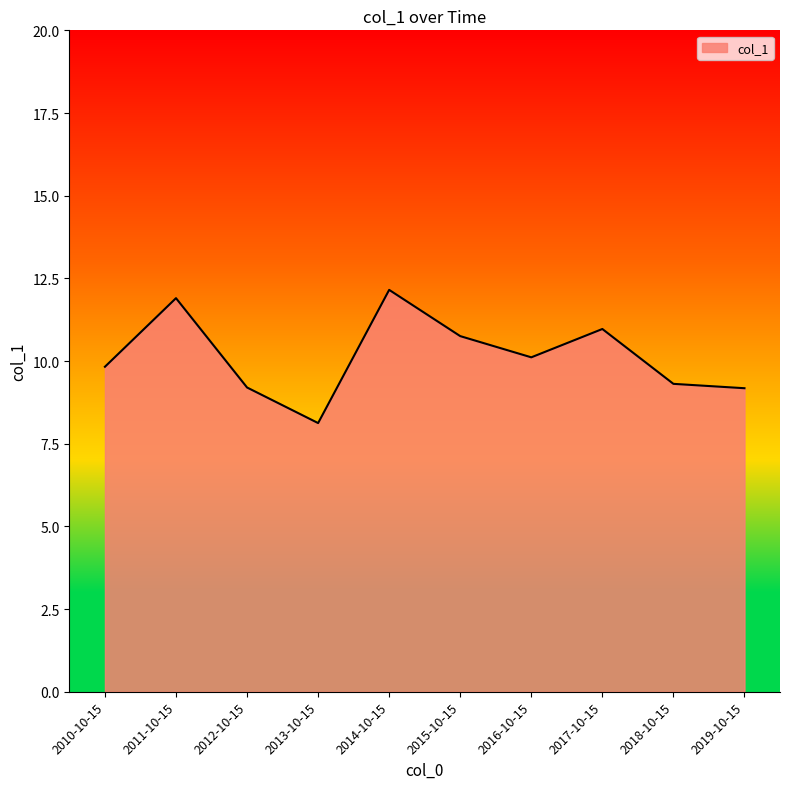

What position from the left is 2019-10-15?

10